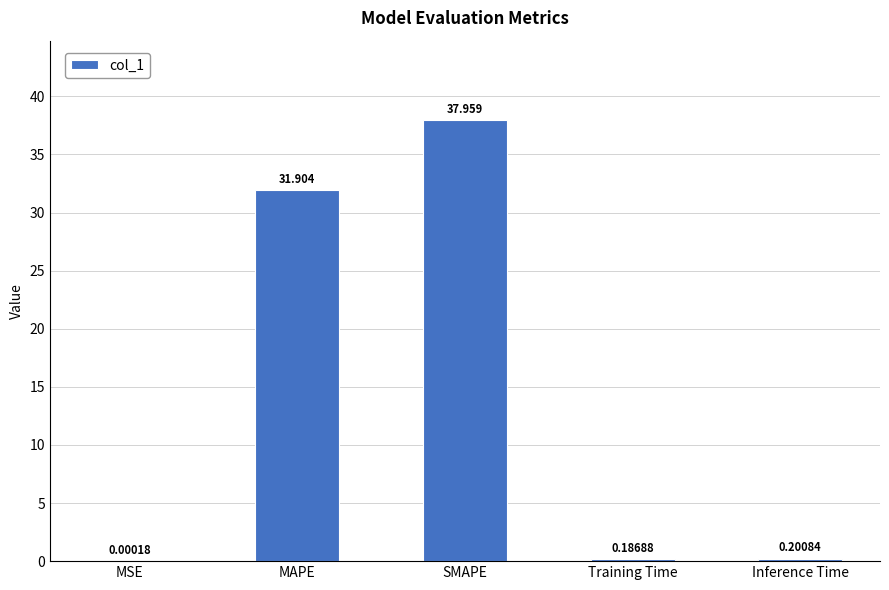

Which label corresponds to the largest value in the chart?

SMAPE